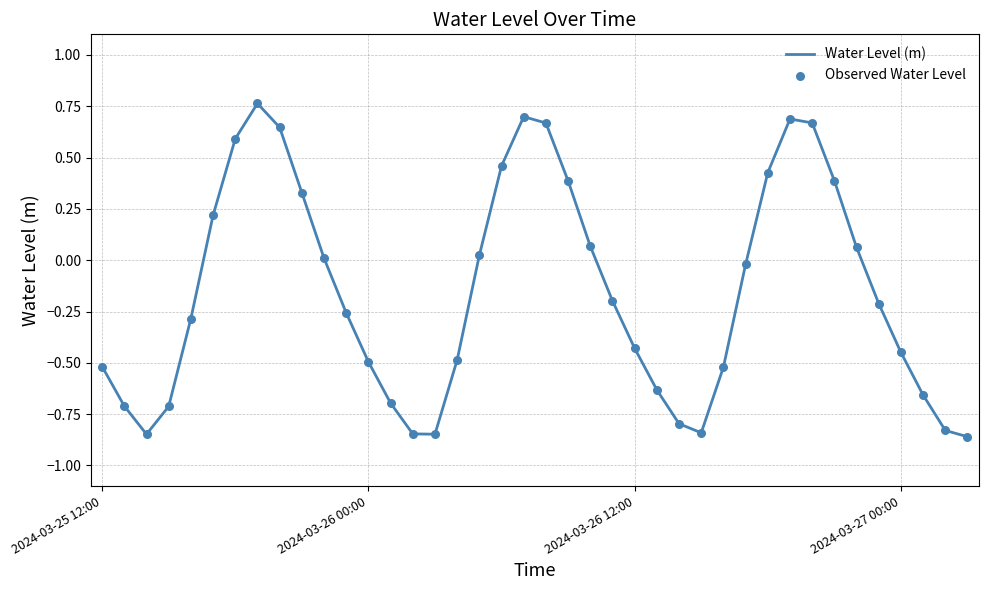

What is the difference between the maximum and minimum values?

1.6